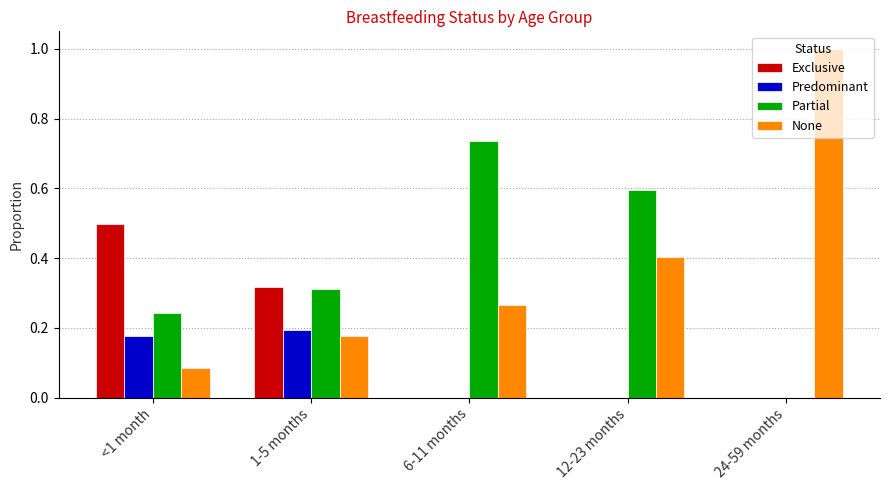

True or false: None has a value of 1.0 at 24-59 months.

True